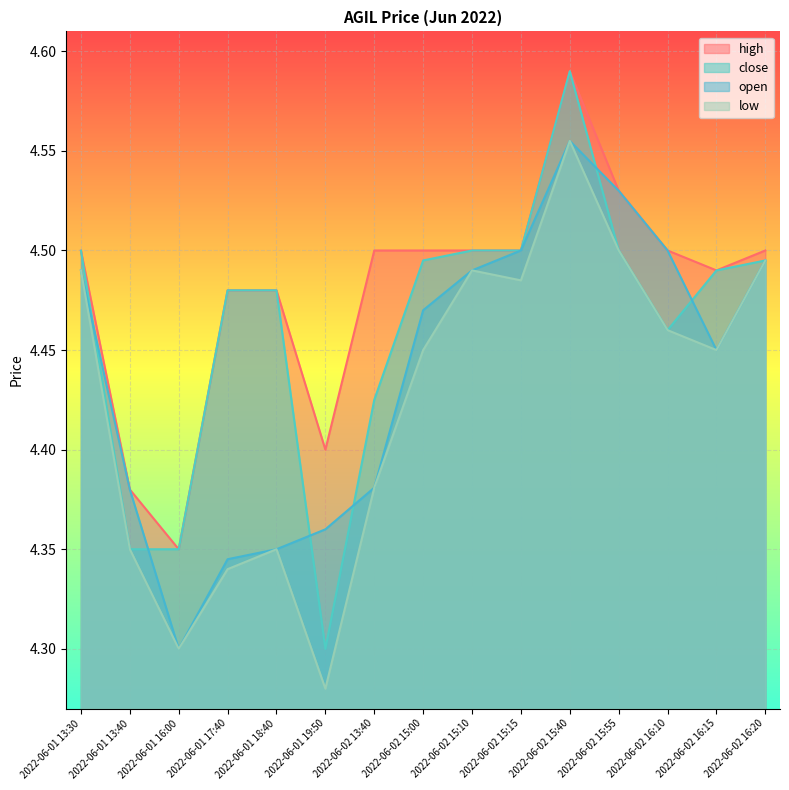

True or false: high and open intersect in this chart.

False